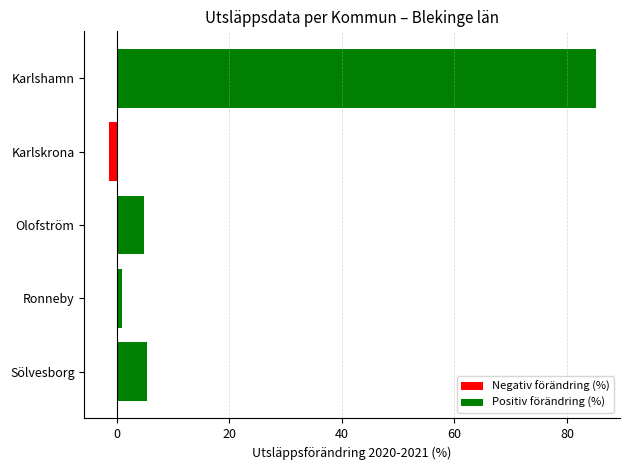

The value of Negativ förändring (%) at Sölvesborg is 0.7. True or false?

False